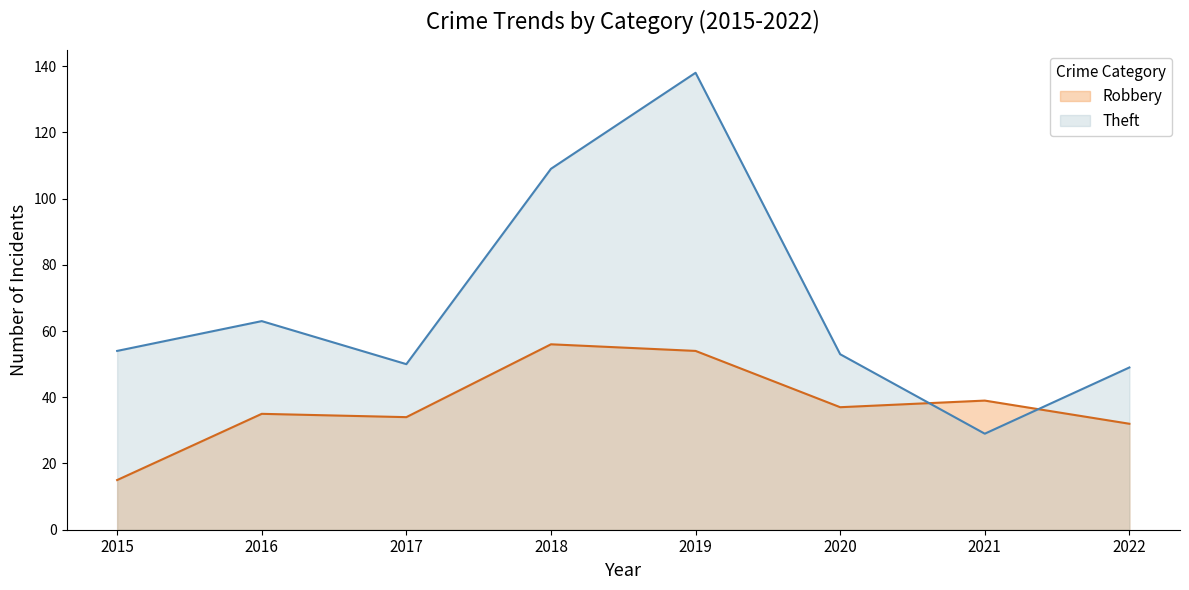

How many distinct data groups are displayed?

2